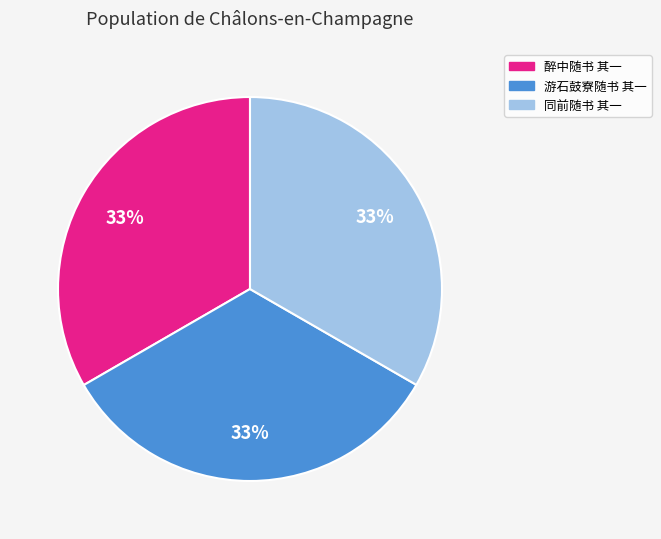

To the nearest percent, what is the average slice percentage?

33%